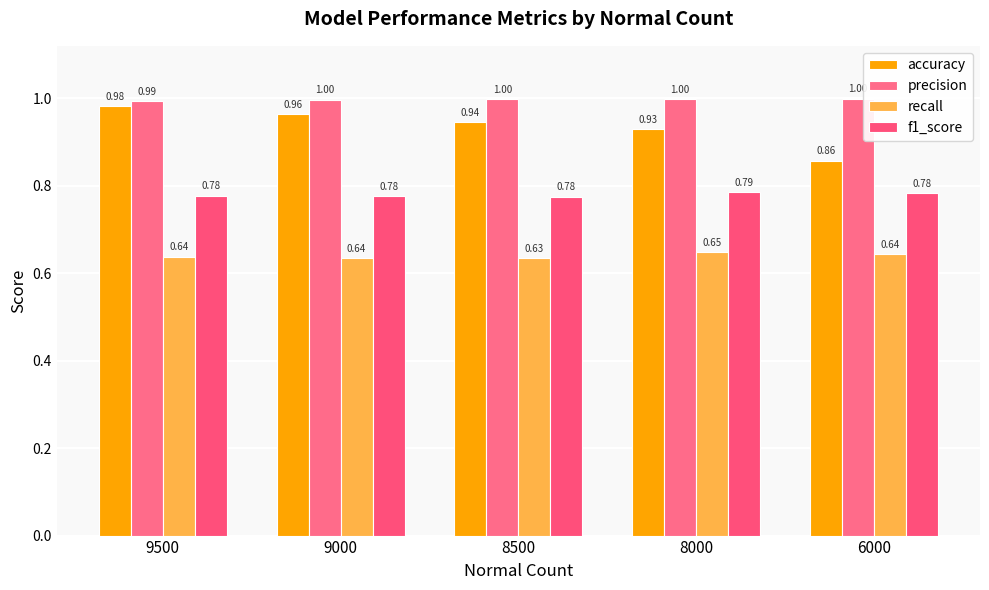

What is the spread (max minus min) of values at 6000?

0.4